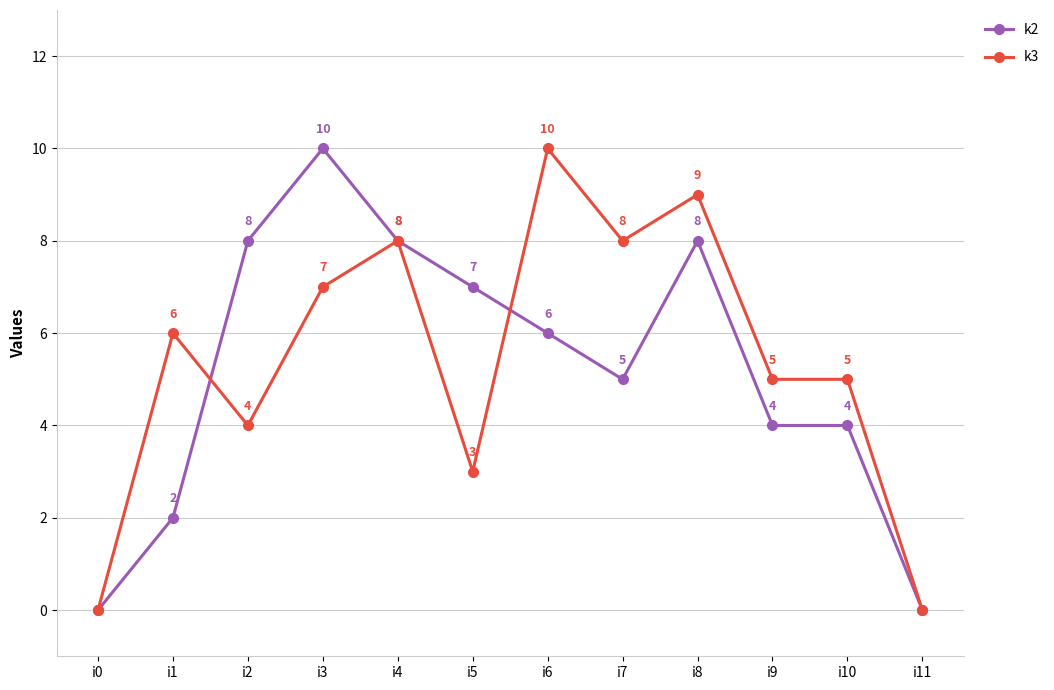

What is the greatest value displayed?

10